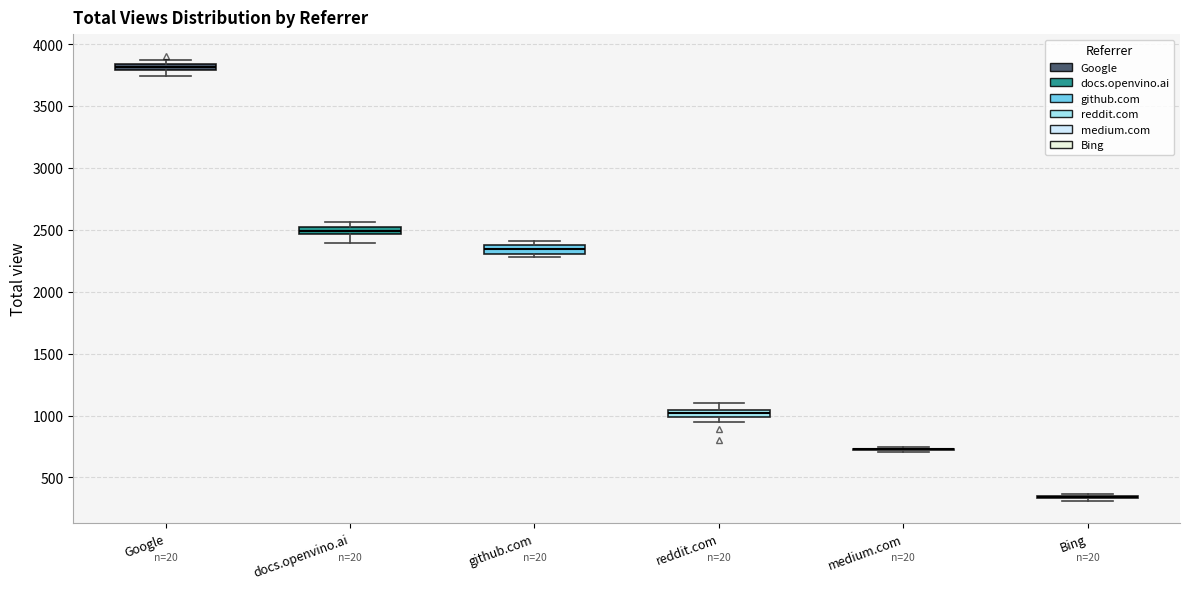

Where is the lower edge of the box for Google on the y-axis? The values are not printed on the chart, so give them approximately, as read against the axis.

3800